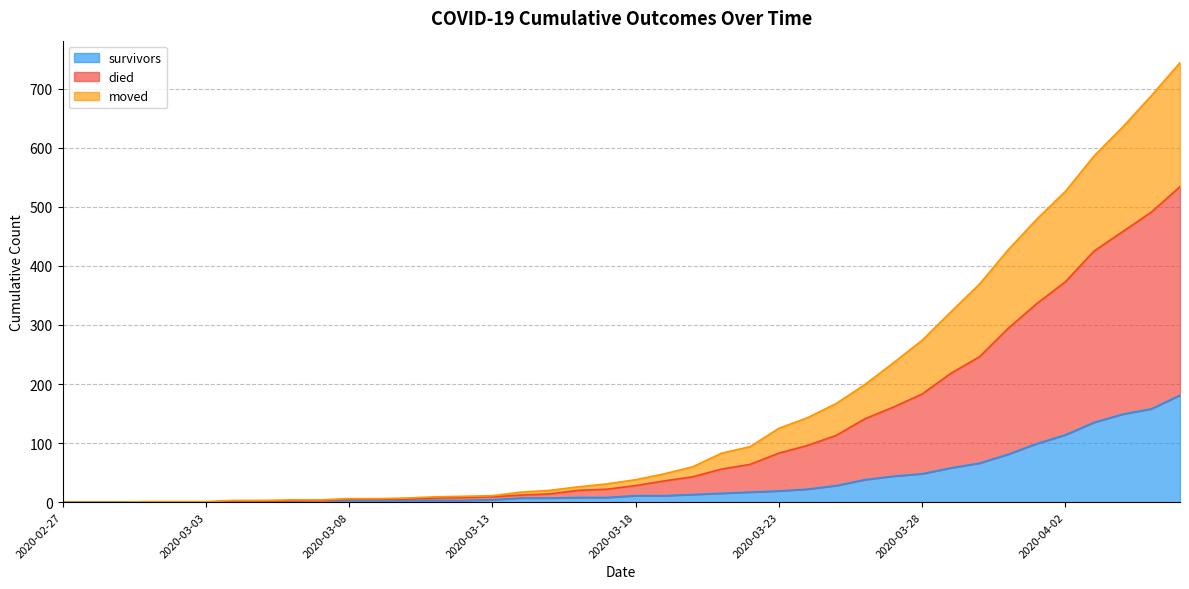

How many positive values does the moved series have?

34